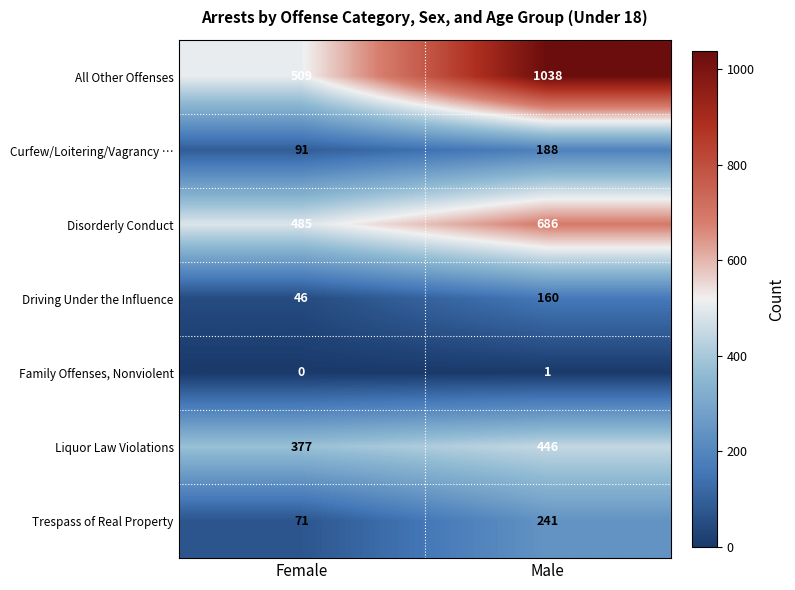

How many categories are shown in the chart?

2